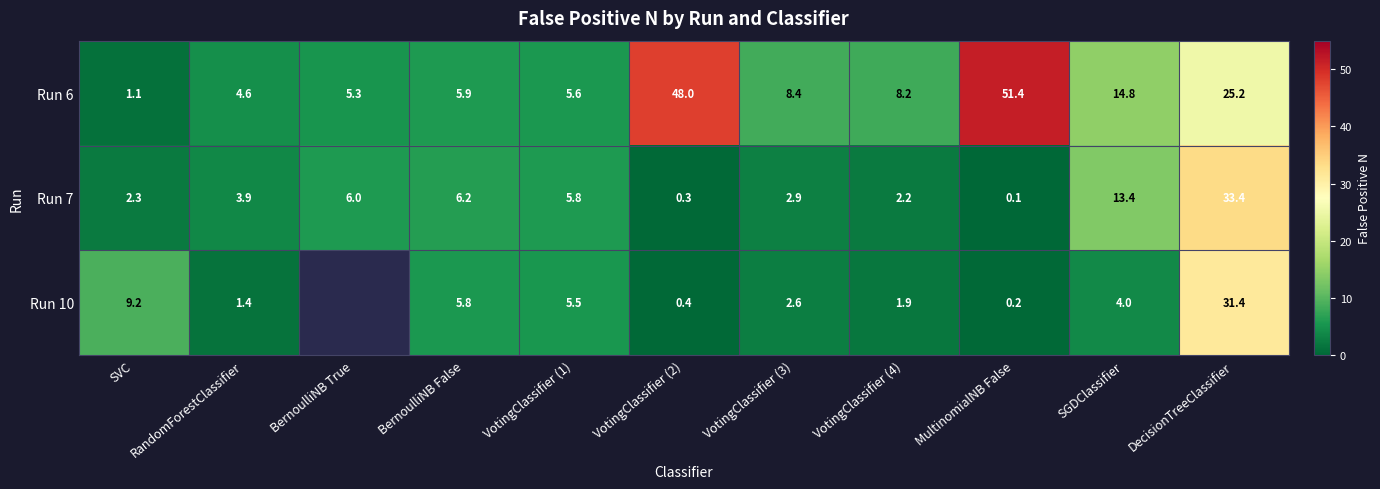

Rank the series at BernoulliNB False from highest to lowest value.

Run 7, Run 6, Run 10